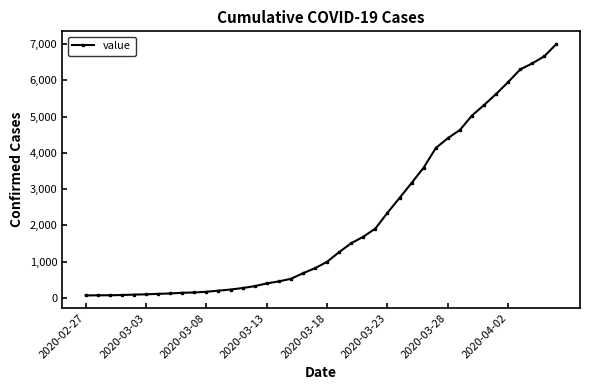

What is the average value?

2145